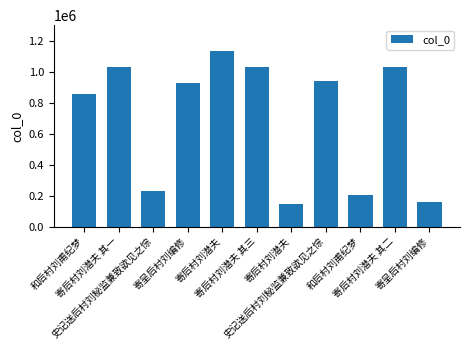

At which category does the chart reach its peak across all series?

寄后村刘潜夫